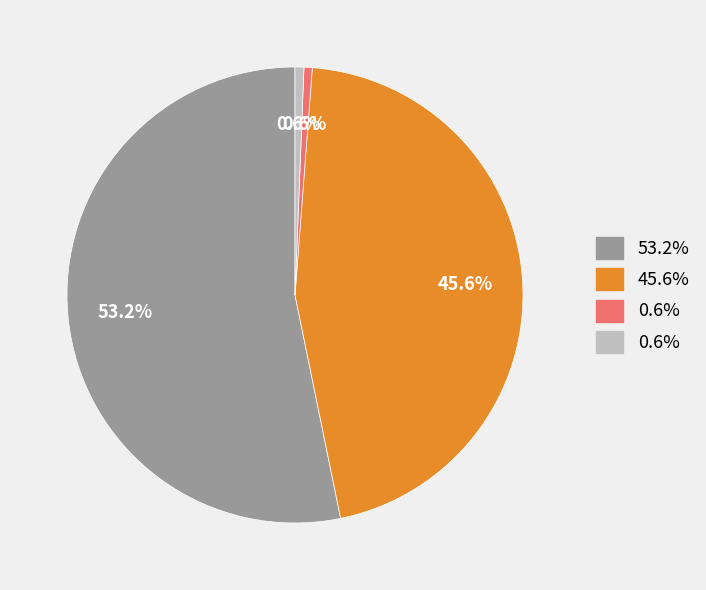

Is there a majority slice in this chart?

Yes